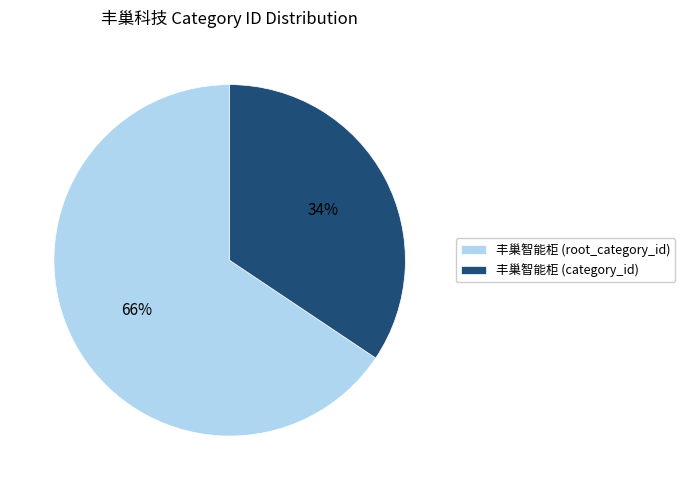

What is the ratio of the value at 丰巢智能柜 (root_category_id) to the value at 丰巢智能柜 (category_id)?

1.9